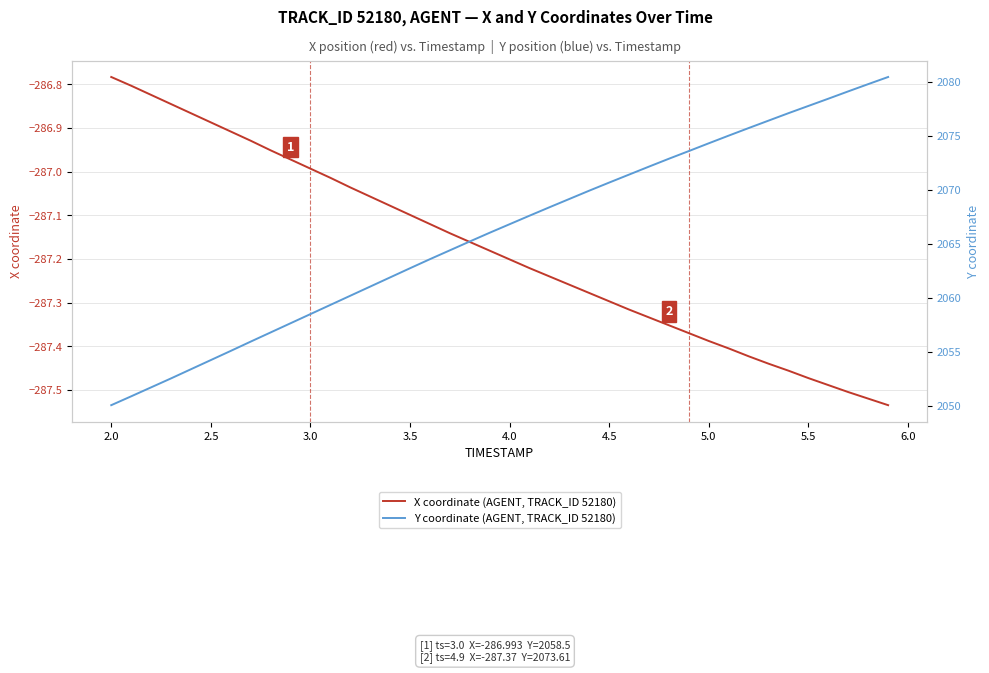

At which label does X coordinate (AGENT, TRACK_ID 52180) reach its peak?

2.0